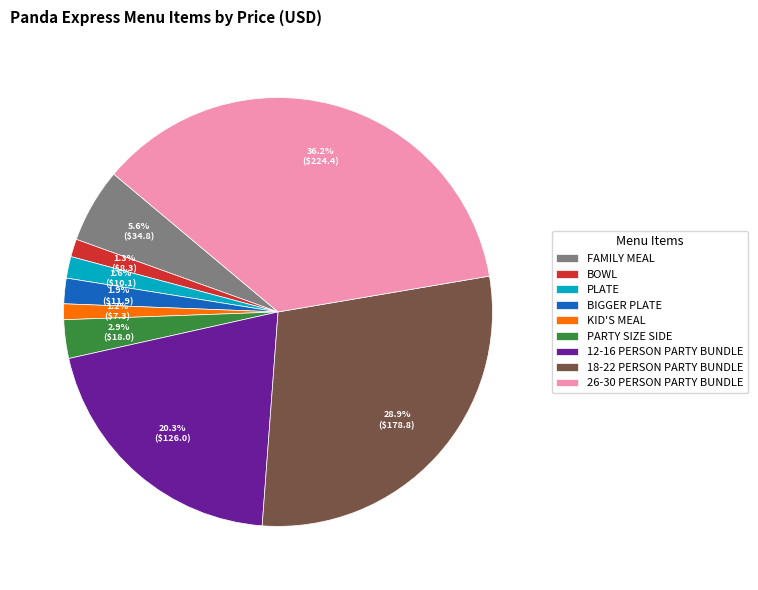

Is 26-30 PERSON PARTY BUNDLE the majority of the pie?

No